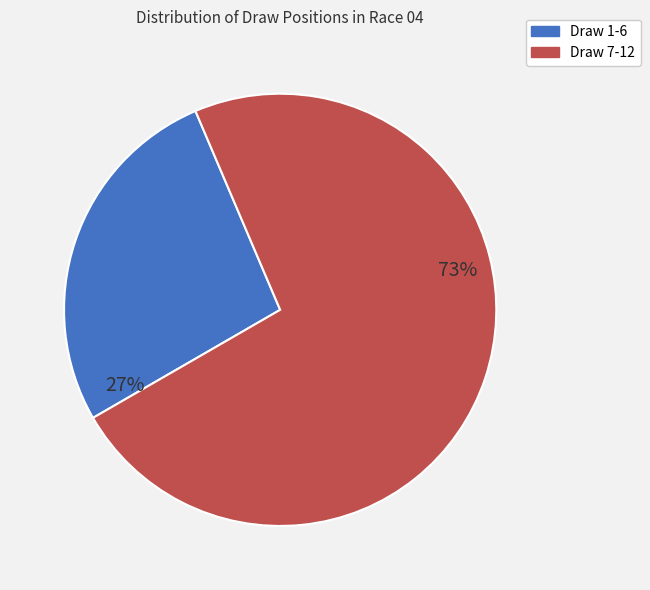

Does any single category account for the majority?

Yes